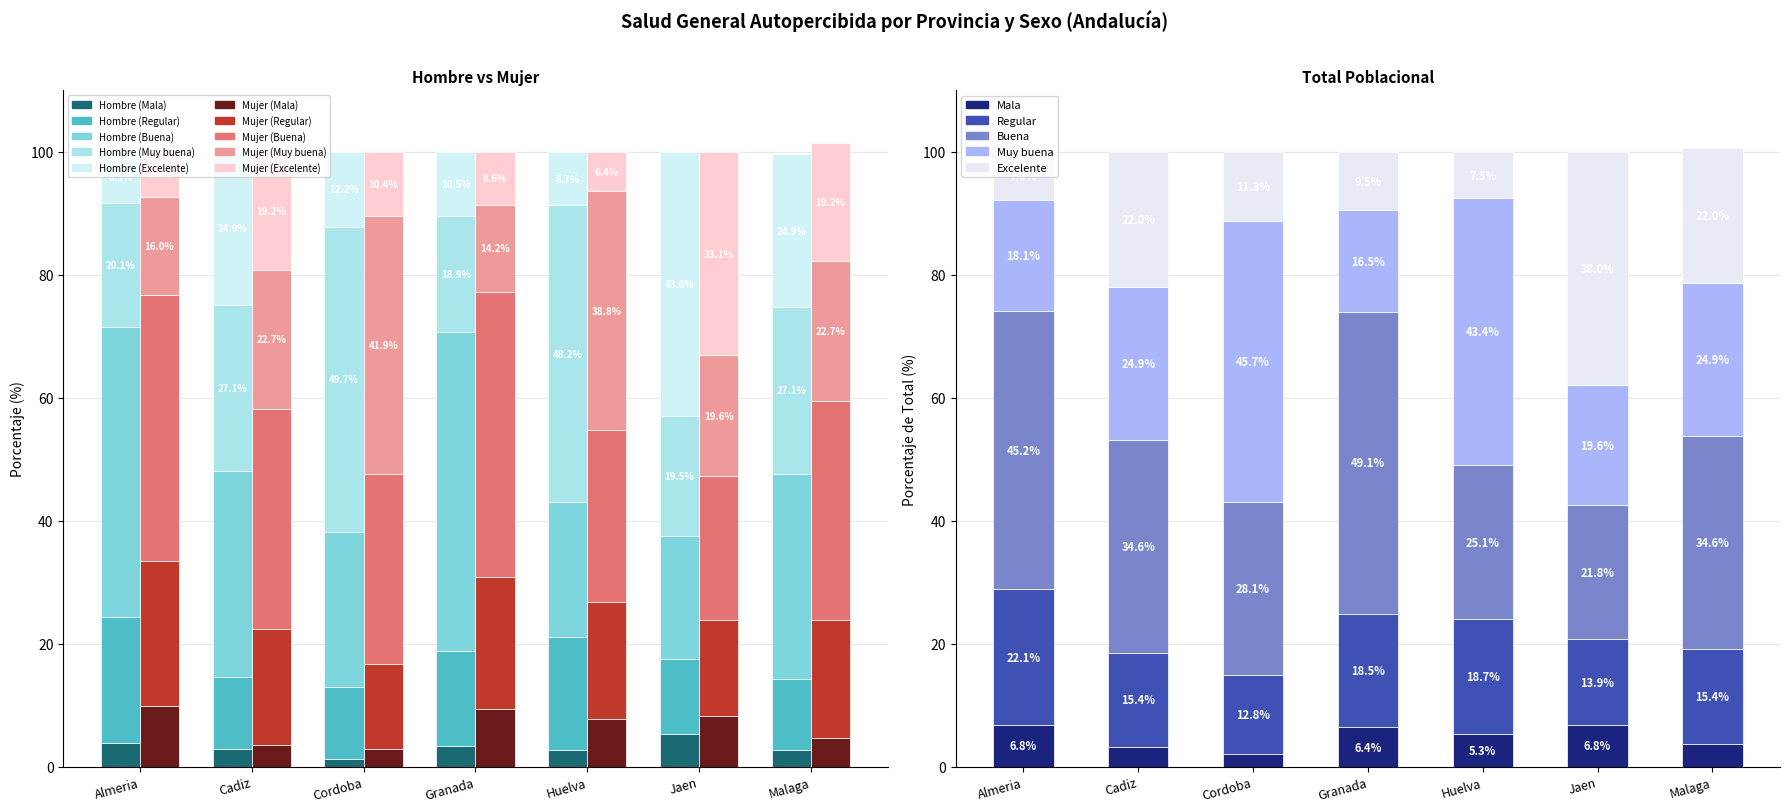

Reading right to left, transcribe all the data shown in this chart.

hombre: 24.9	27.1	33.5	11.5	2.7	43.0	19.5	20.1	12.1	5.3	8.7	48.2	22.0	18.3	2.8	10.5	18.9	51.9	15.4	3.3	12.2	49.7	25.2	11.7	1.3	24.9	27.1	33.5	11.7	2.8	8.3	20.1	47.2	20.6	3.8
mujer: 19.2	22.7	35.7	19.2	4.7	33.1	19.6	23.5	15.6	8.2	6.4	38.8	28.0	19.0	7.7	8.6	14.2	46.4	21.4	9.4	10.4	41.9	31.0	13.8	2.9	19.2	22.7	35.7	18.9	3.6	7.3	16.0	43.1	23.6	9.9
total: 22.0	24.9	34.6	15.4	3.7	38.0	19.6	21.8	13.9	6.8	7.5	43.4	25.1	18.7	5.3	9.5	16.5	49.1	18.5	6.4	11.3	45.7	28.1	12.8	2.1	22.0	24.9	34.6	15.4	3.2	7.8	18.1	45.2	22.1	6.8